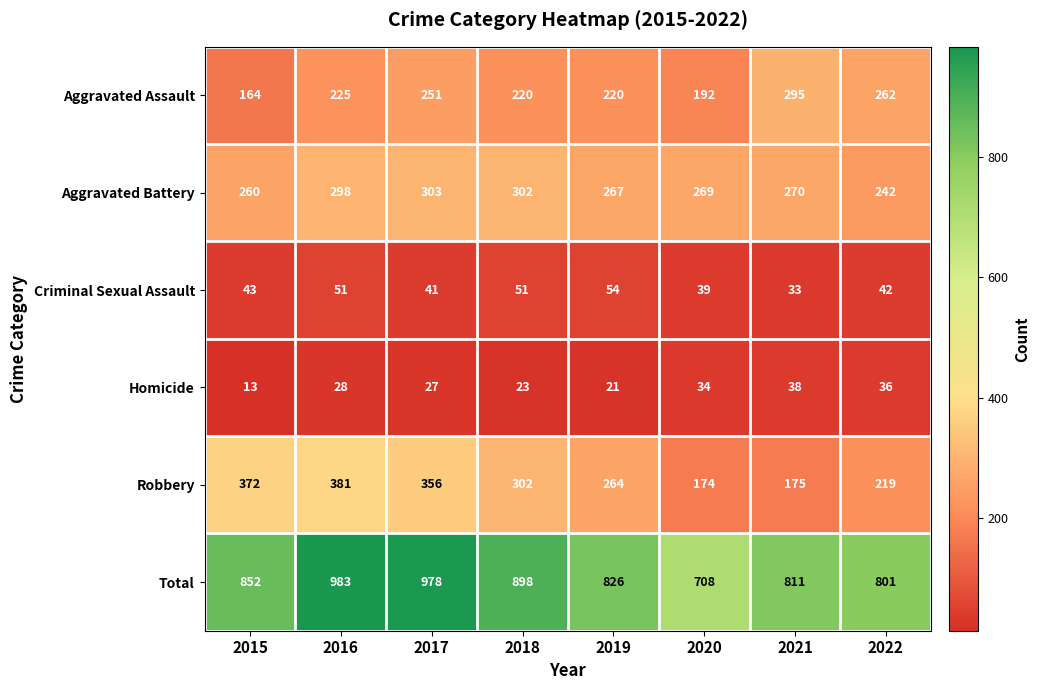

Is it true that Total equals 826 at 2019?

True